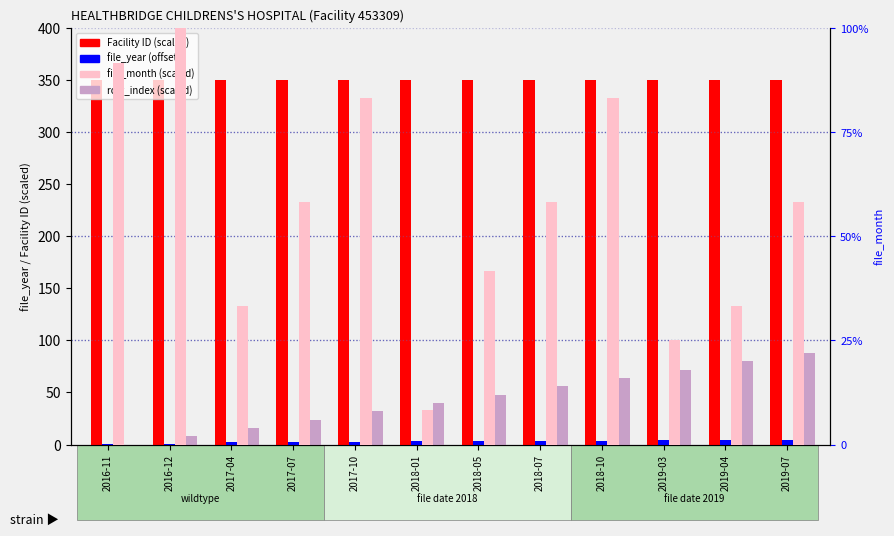

The file_month (scaled) series shows 83.3 at 2017-10. True or false?

True